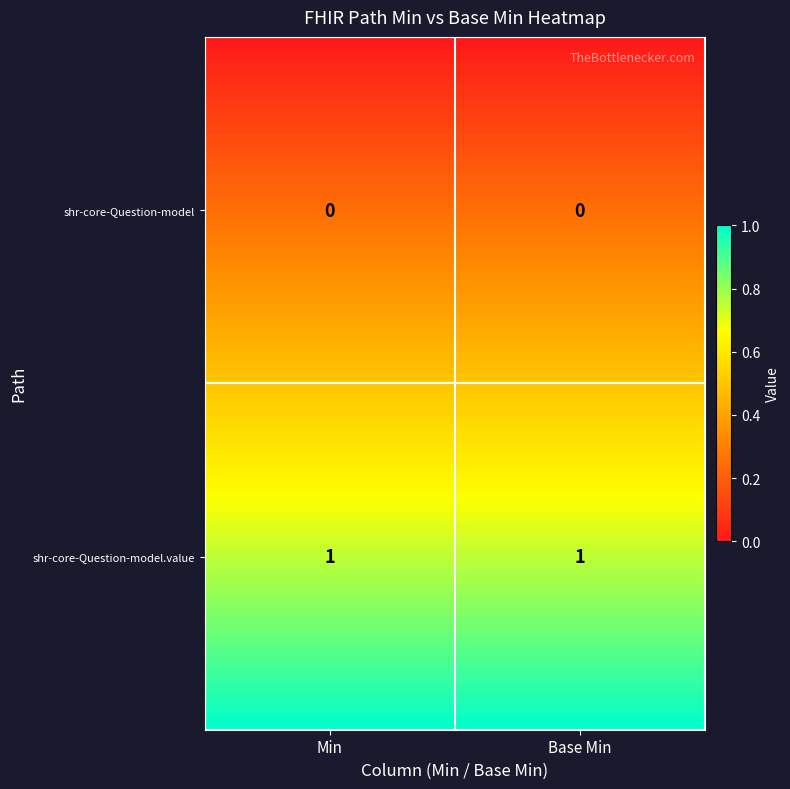

What is the total value across all series at 1?

1